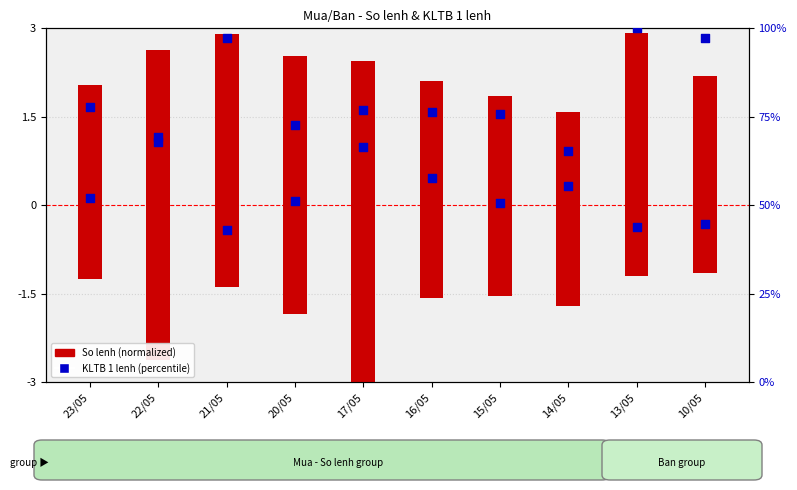

What is the total value across all series at 21/05?

141.7